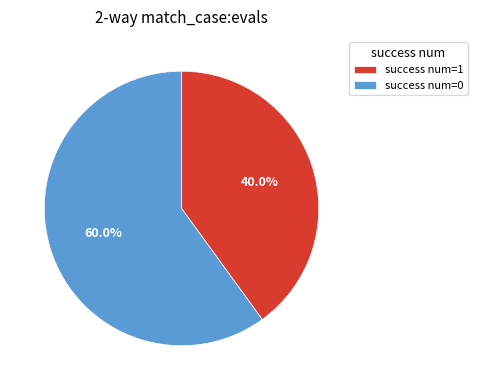

How many segments does this pie chart have?

2